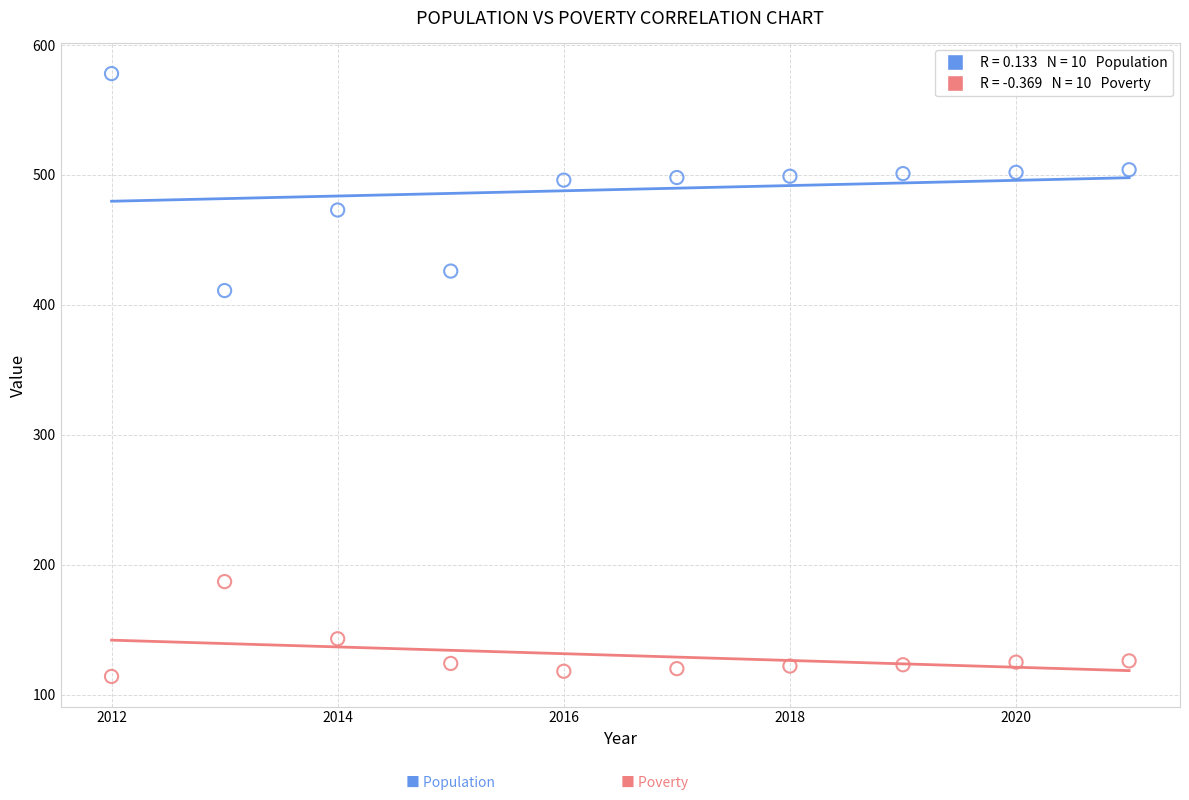

Across all series, what Y value is closest to 346?

411